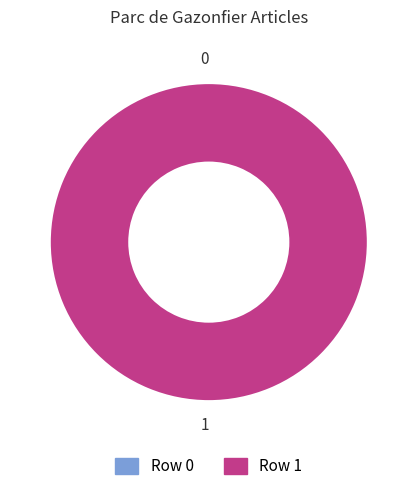

What is the change in value from Row 0 to Row 1?

+1